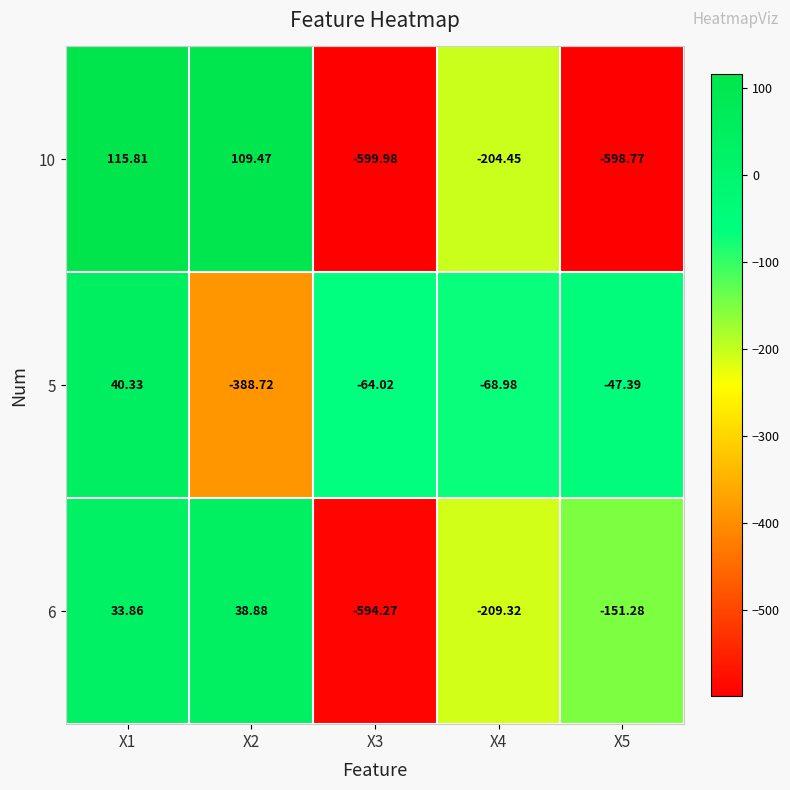

How many values in the 10 series exceed -204?

2